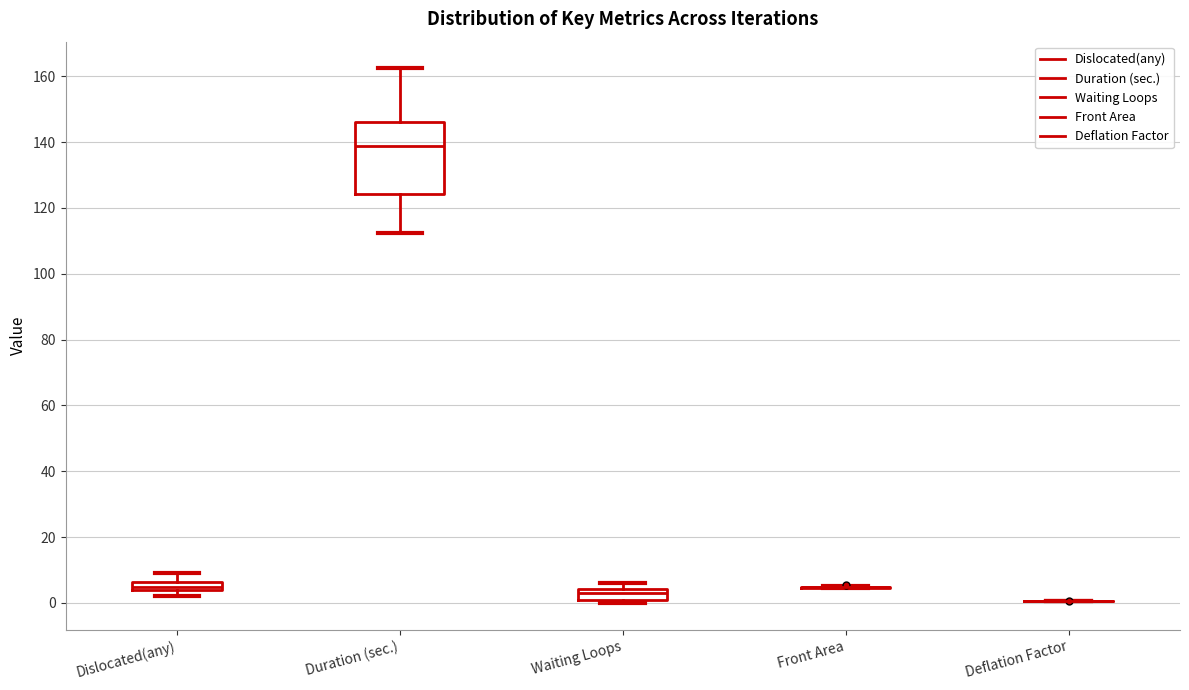

Where is the lower edge of the box for Duration (sec.) on the y-axis? The values are not printed on the chart, so give them approximately, as read against the axis.

124